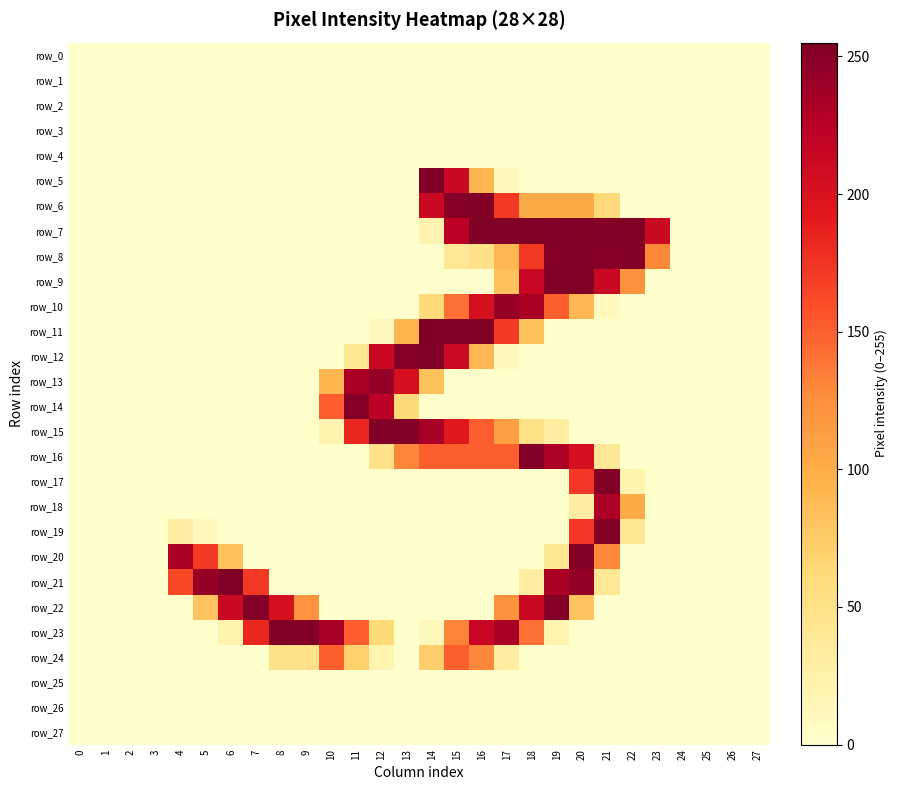

Rank the series at 23 from highest to lowest value.

row_7, row_8, row_0, row_1, row_2, row_3, row_4, row_5, row_6, row_9, row_10, row_11, row_12, row_13, row_14, row_15, row_16, row_17, row_18, row_19, row_20, row_21, row_22, row_23, row_24, row_25, row_26, row_27